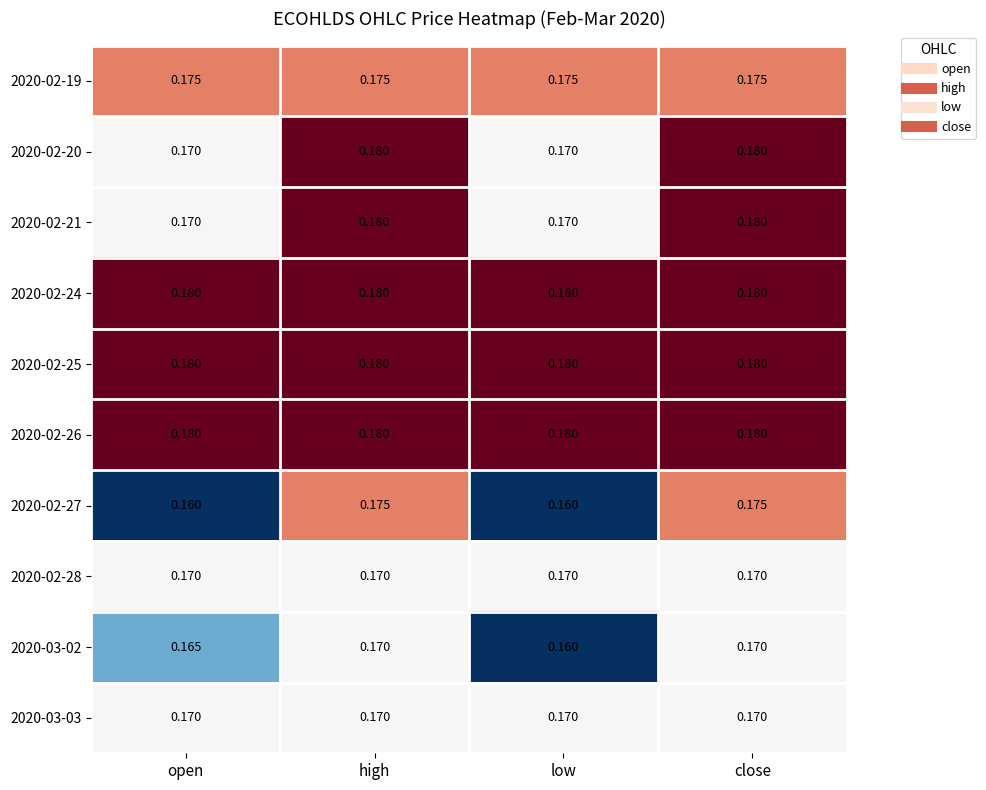

What is the maximum value shown in the chart?

0.2